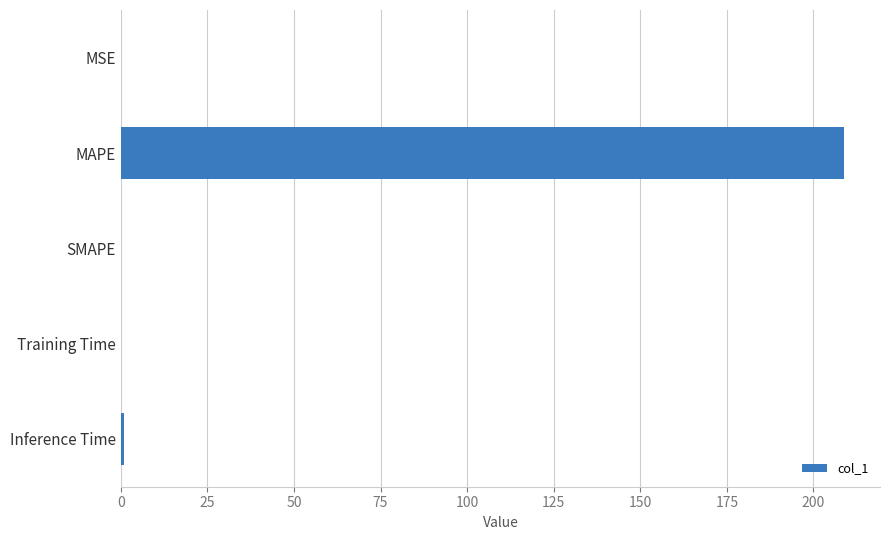

Are the bars grouped side by side (vs. stacked)?

No